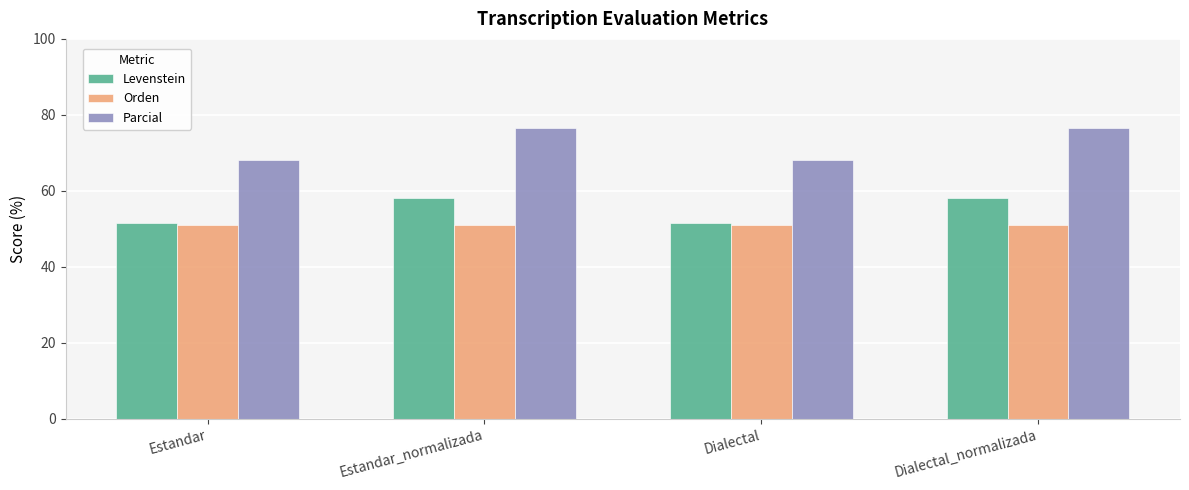

What are all the series names shown in the legend?

Levenstein, Orden, Parcial